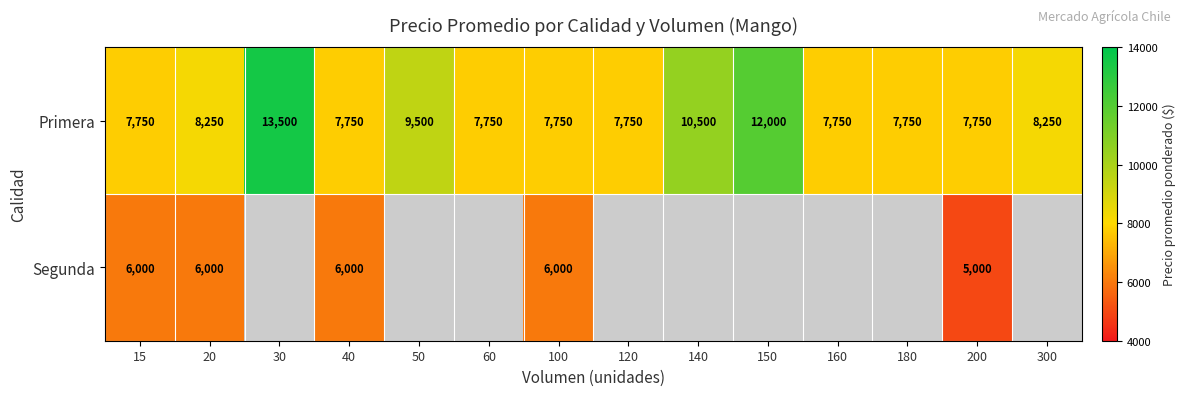

What is the total value across all series at 200?

12750